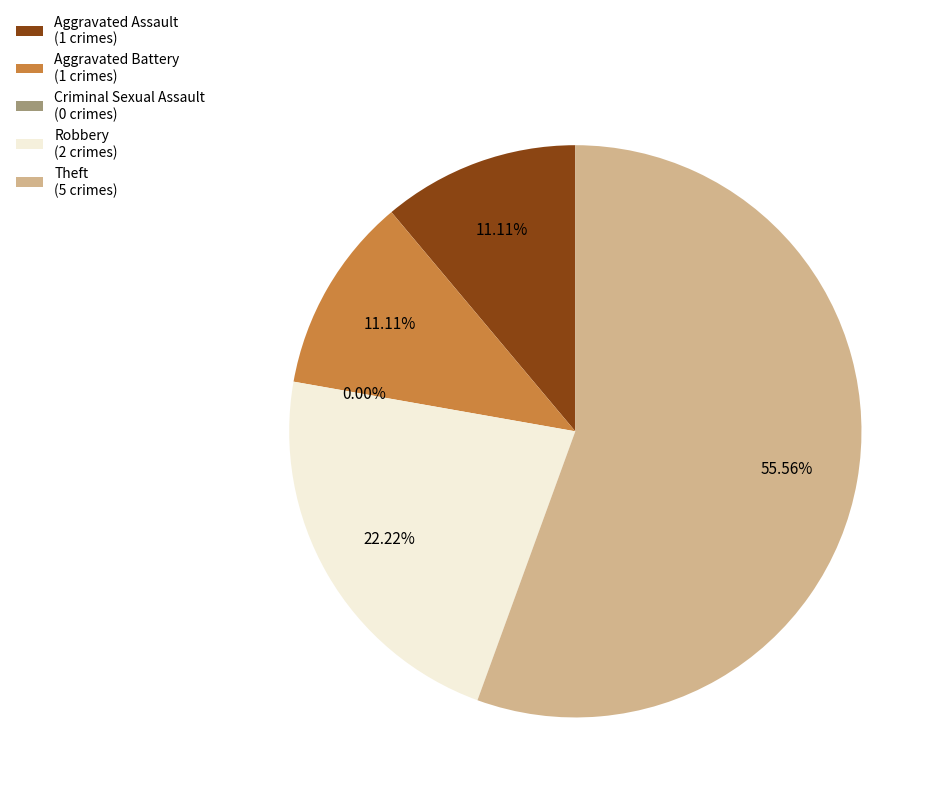

How many slices are in this pie chart?

5